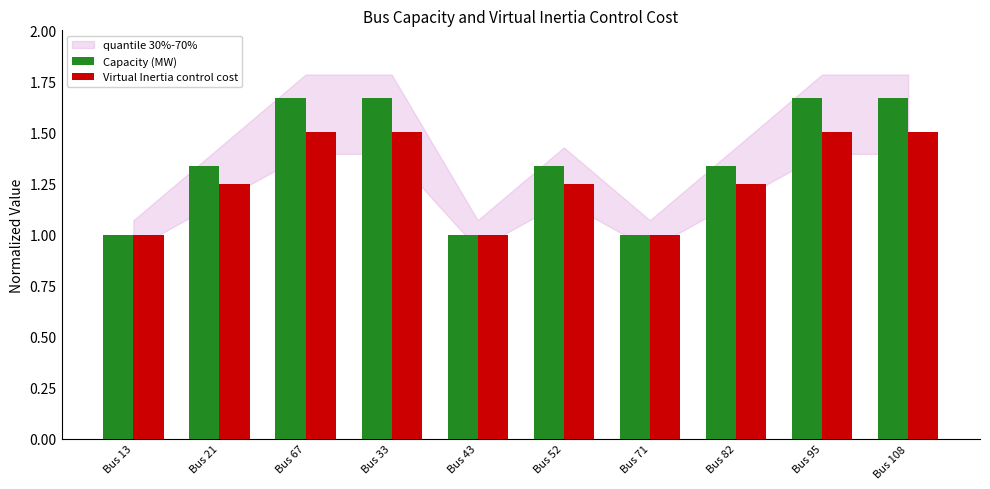

What is the smallest value displayed?

1.0